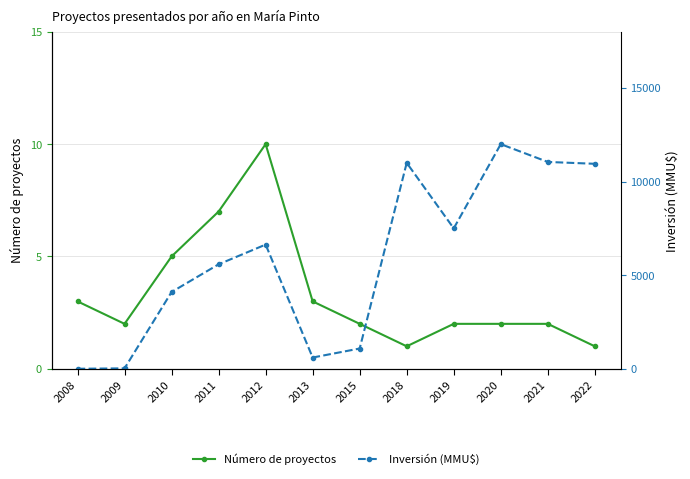

At how many categories does at least one series exceed 582?

10